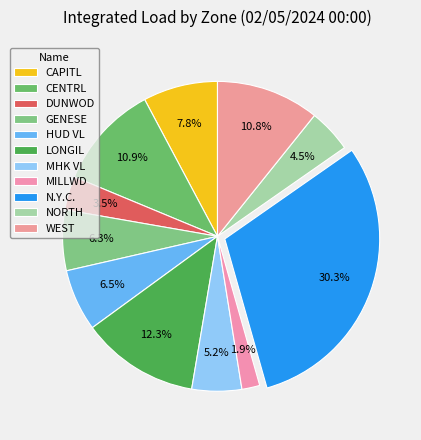

Is the sum of LONGIL and GENESE greater than half?

No